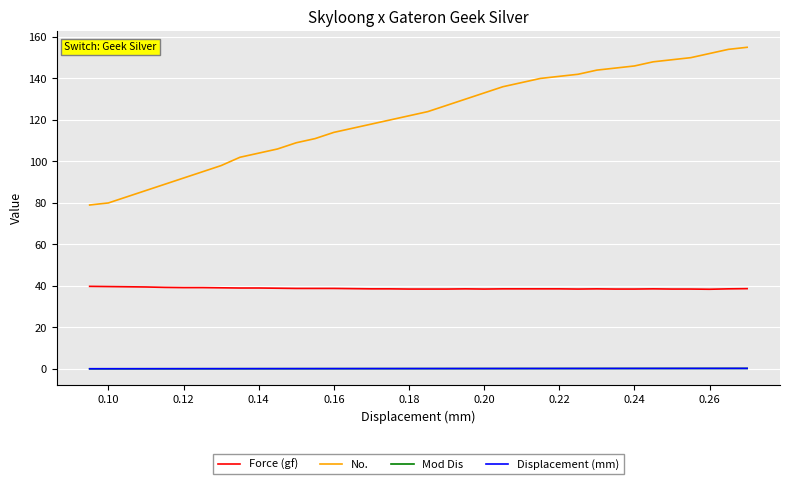

True or false: Mod Dis and Displacement (mm) cross at least once.

False